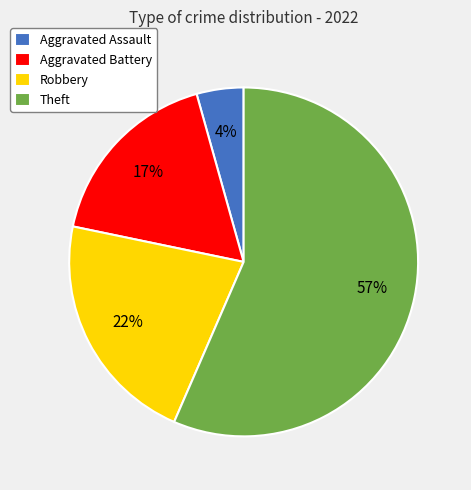

Is there a majority slice in this chart?

Yes